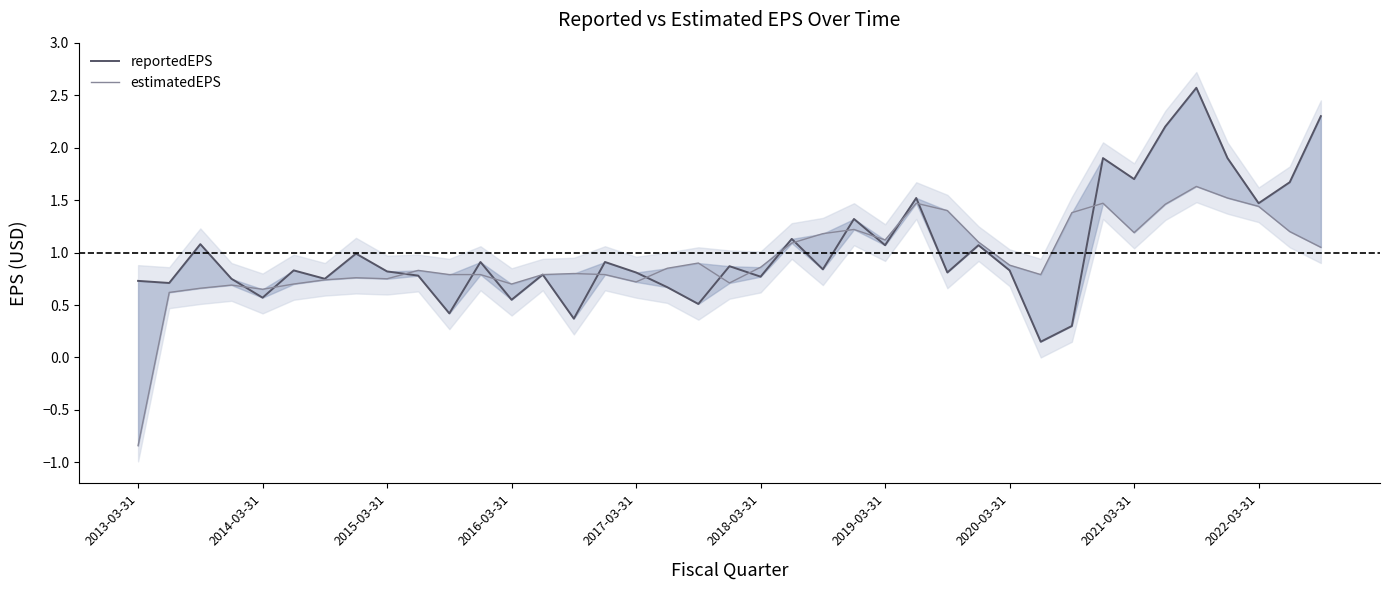

What is the highest value of the estimatedEPS series?

1.6